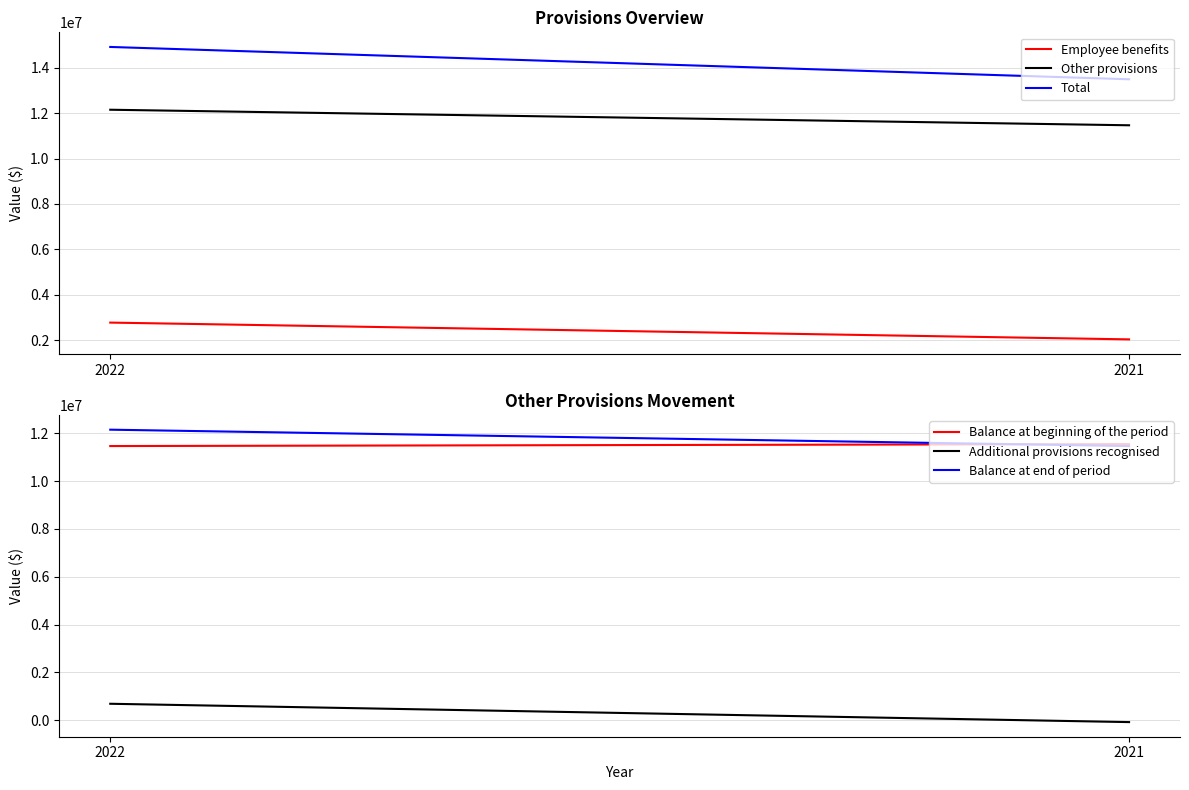

What is the value of the Total point at the 1st from the left?

14919069